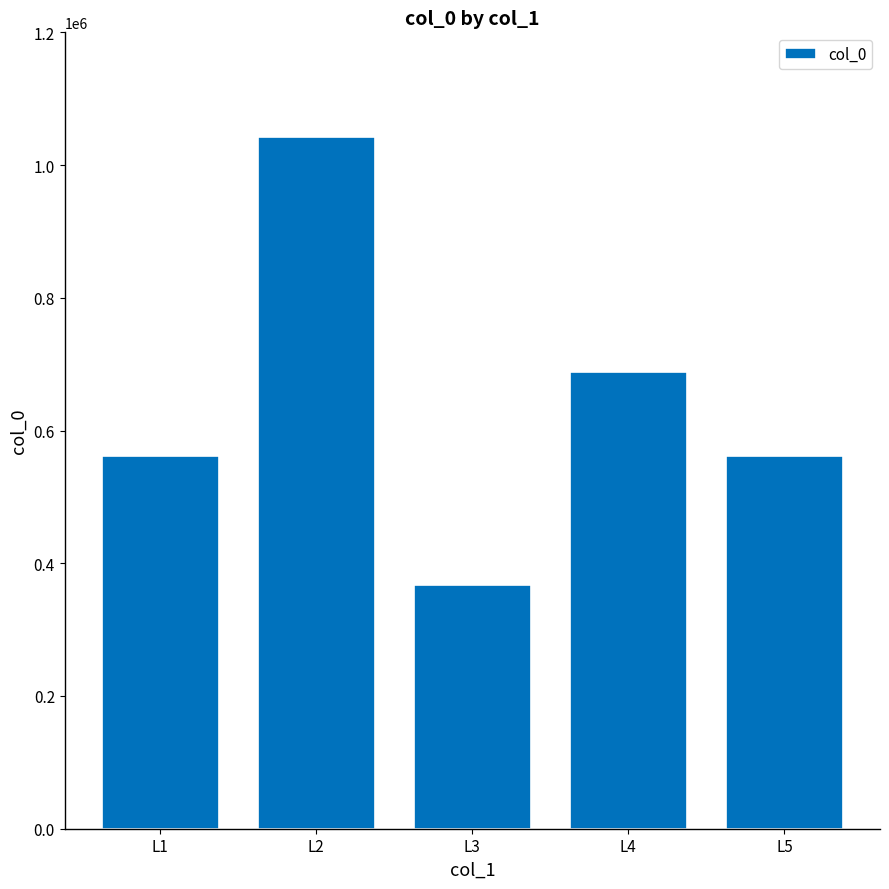

The value at L1 is 561542. True or false?

True